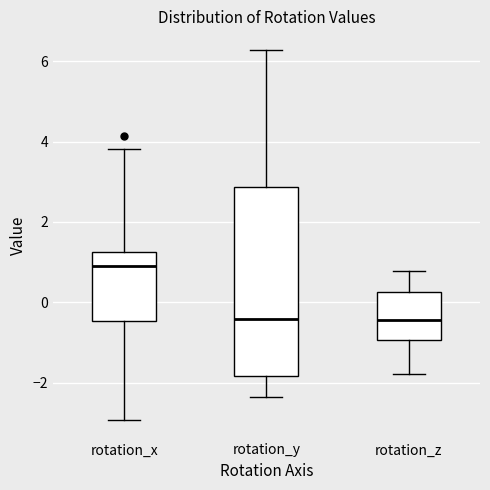

Reading left to right, read every box against the y-axis: the position of its median line, the range the box covers, and the ends of its whiskers. The values are not printed on the chart, so give them approximately, as read against the axis.

rotation_x: median 0.8, box -0.4 to 1.2, whiskers -3.0 to 3.8
rotation_y: median -0.4, box -1.8 to 2.8, whiskers -2.4 to 6.2
rotation_z: median -0.4, box -1.0 to 0.2, whiskers -1.8 to 0.8